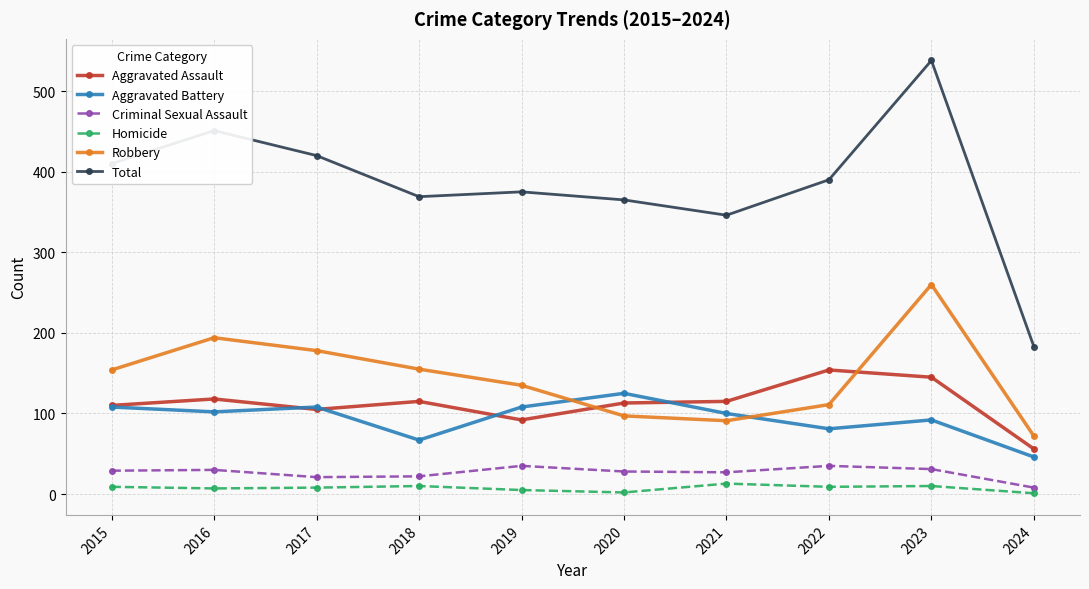

Which series has the largest range (max minus min)?

Total